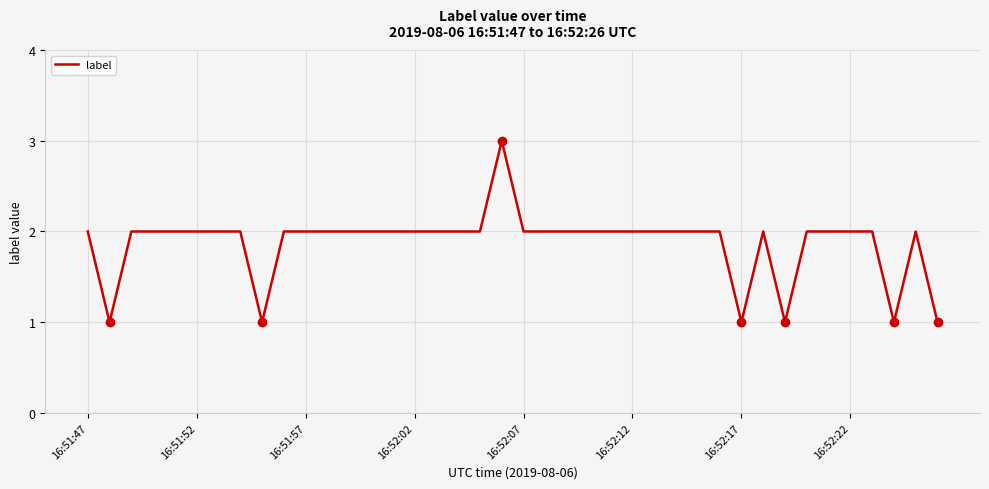

What is the greatest value displayed?

3